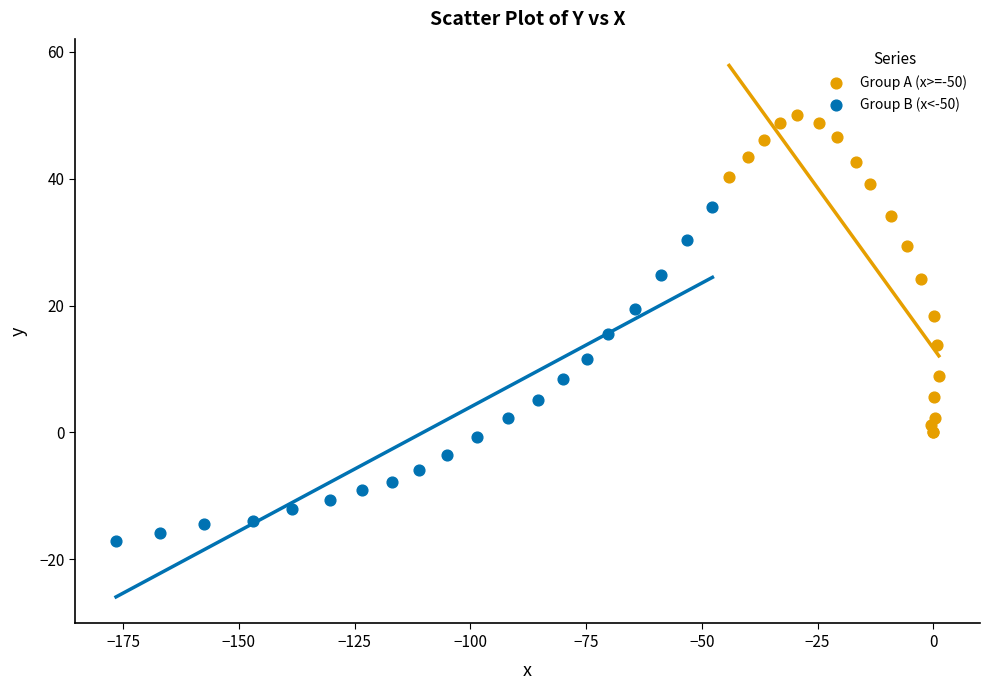

Which series reaches the minimum Y coordinate?

Group B (x<-50)